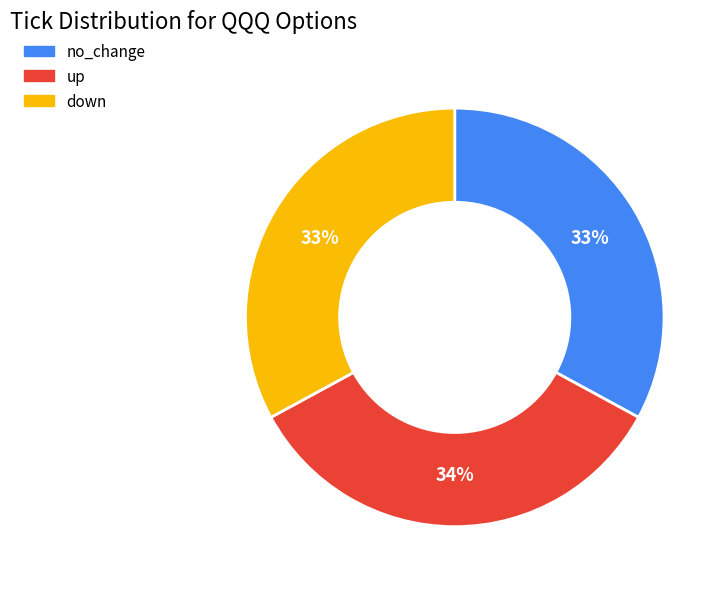

True or false: no_change accounts for 63% of the total.

False